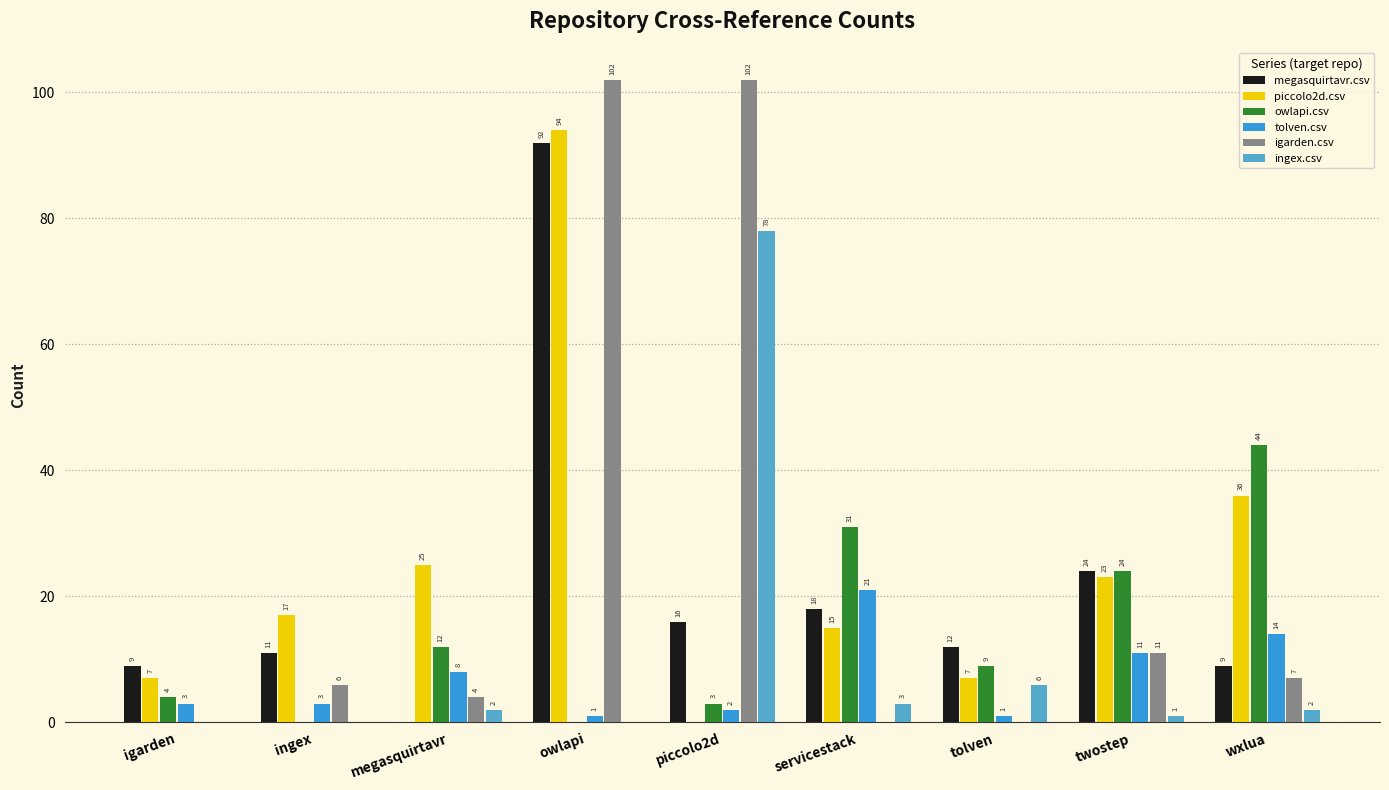

Which series changed the most between piccolo2d and servicestack?

igarden.csv